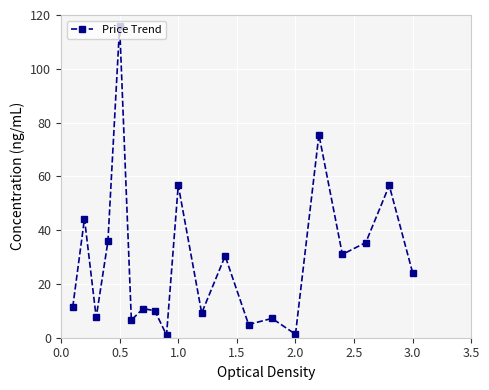

How many series are shown in this chart?

1